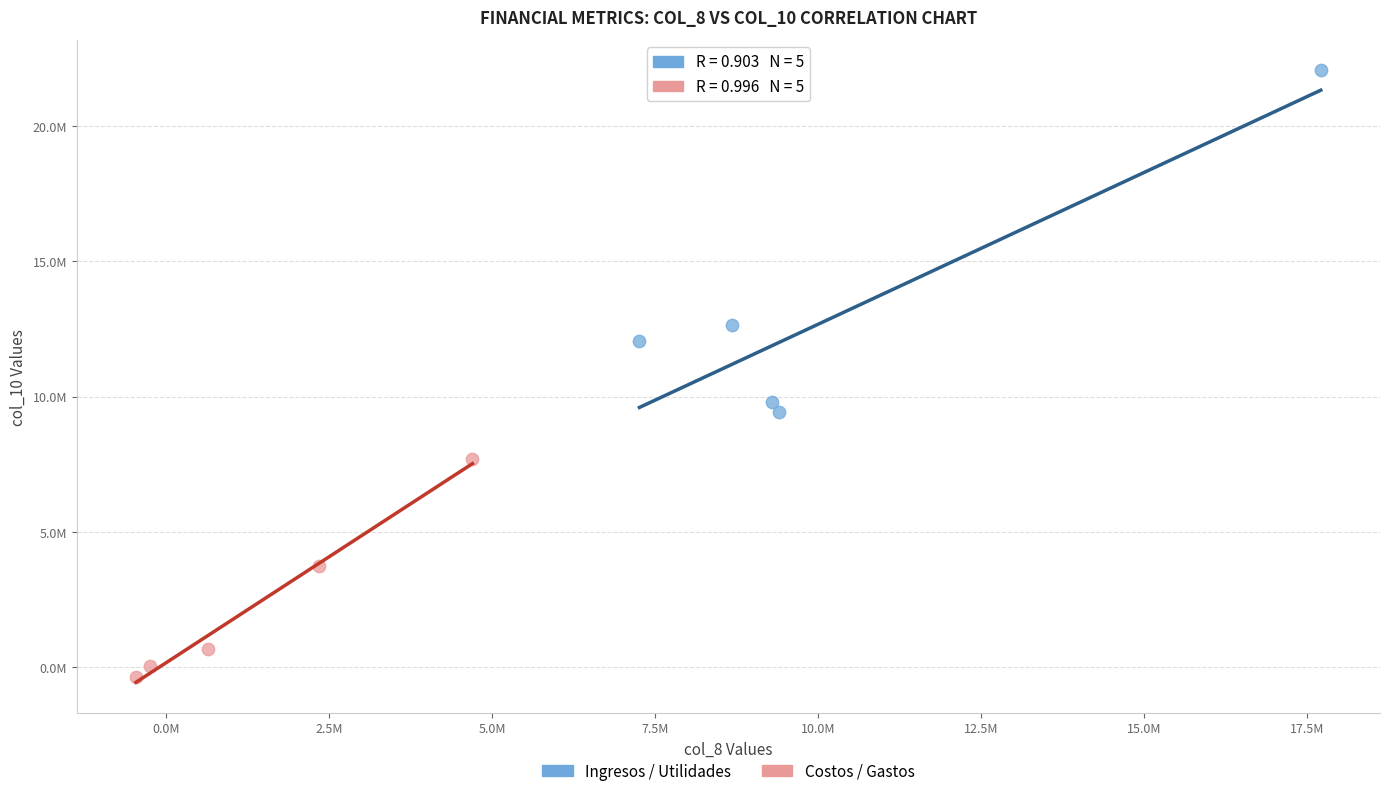

What are all the series names shown in the legend?

Ingresos / Utilidades, Costos / Gastos